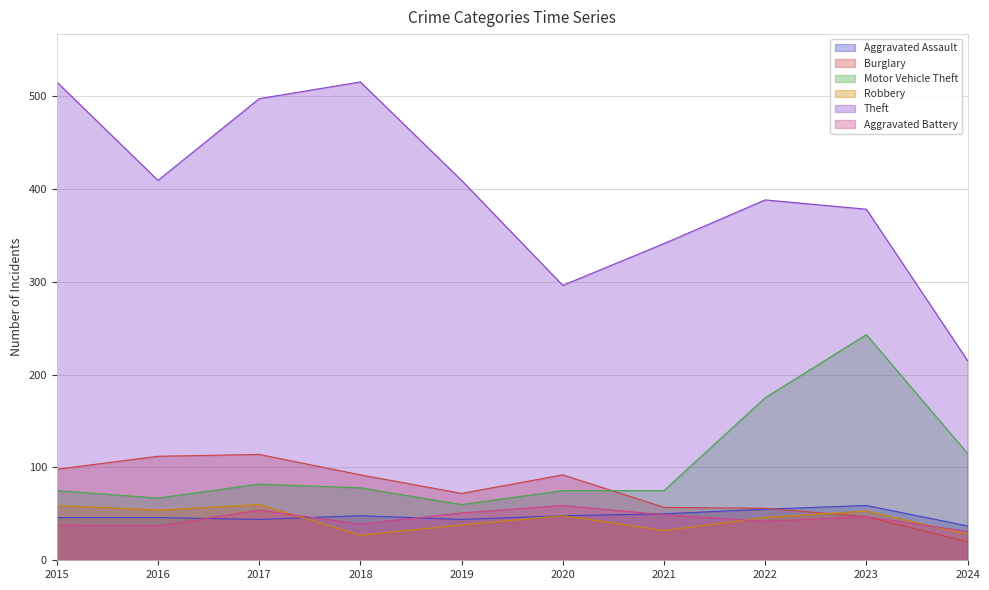

What is the difference between the Theft values at 2018 and 2024?

300